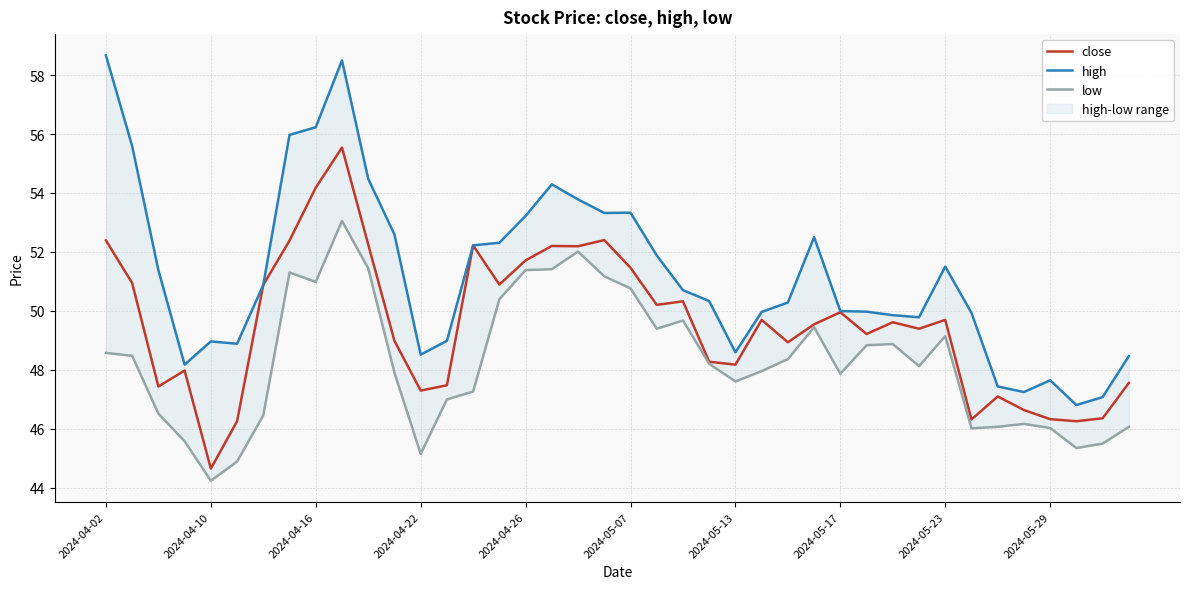

The value of close at 2024-05-23 is 49.7. True or false?

True